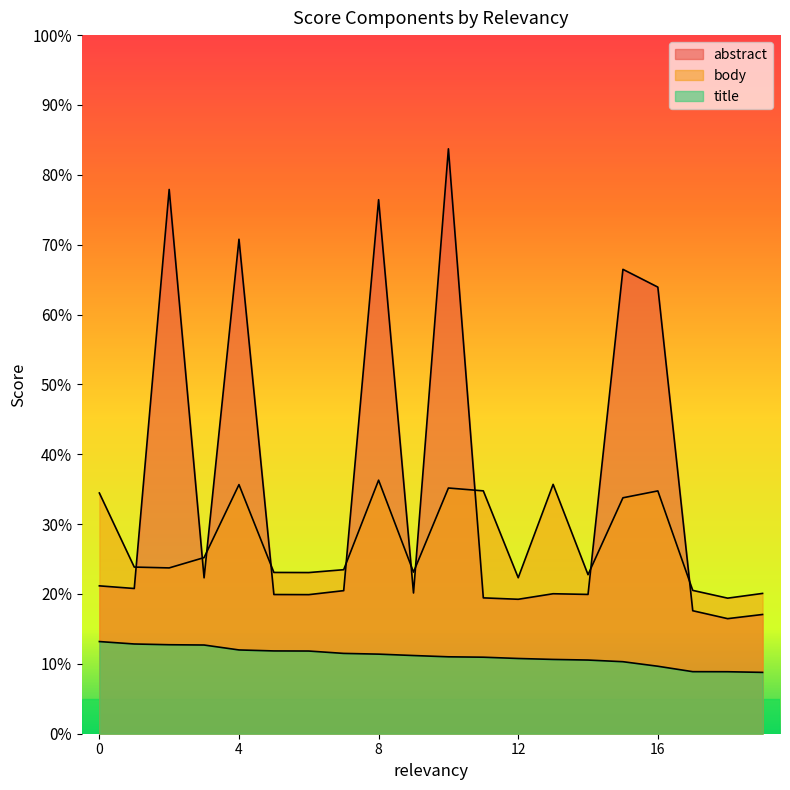

How many lines are shown in the chart?

3